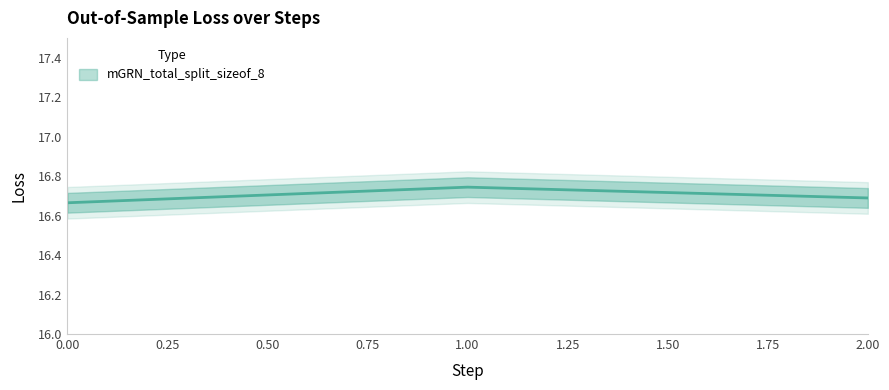

Does the chart display data point markers on the line(s)?

No